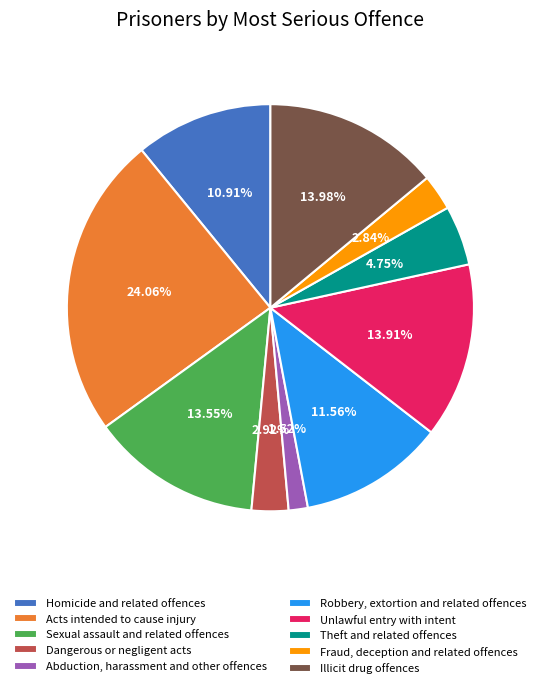

To the nearest percent, what portion does Robbery, extortion and related offences represent?

12%